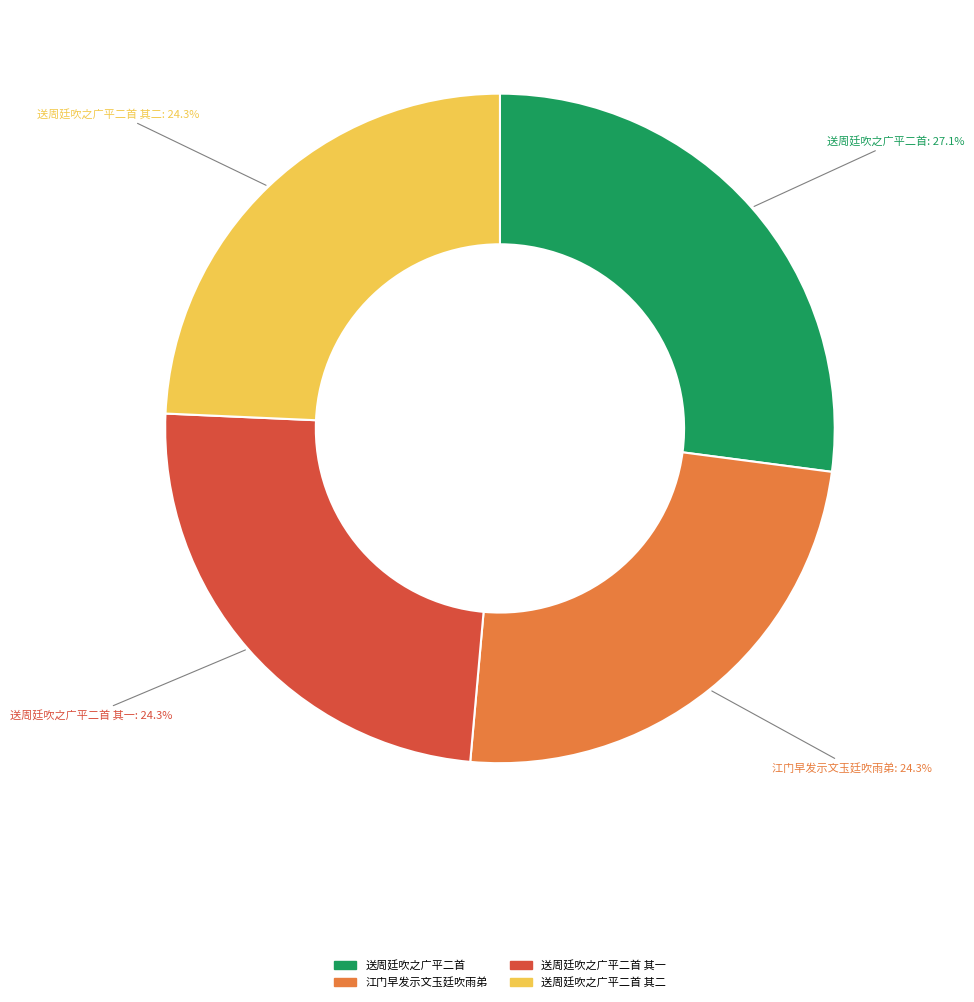

Is there a majority slice in this chart?

No